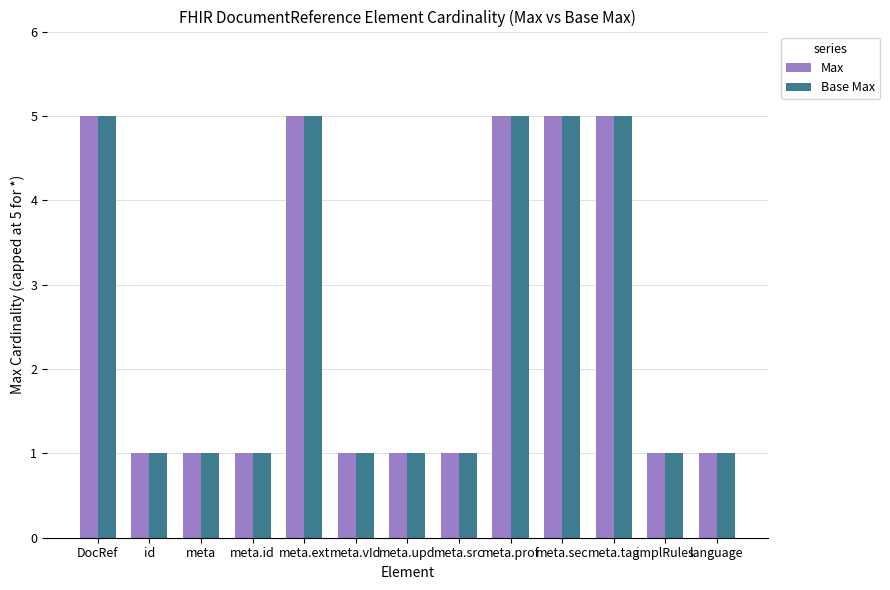

Count the Base Max values in the range 1 to 5.

13